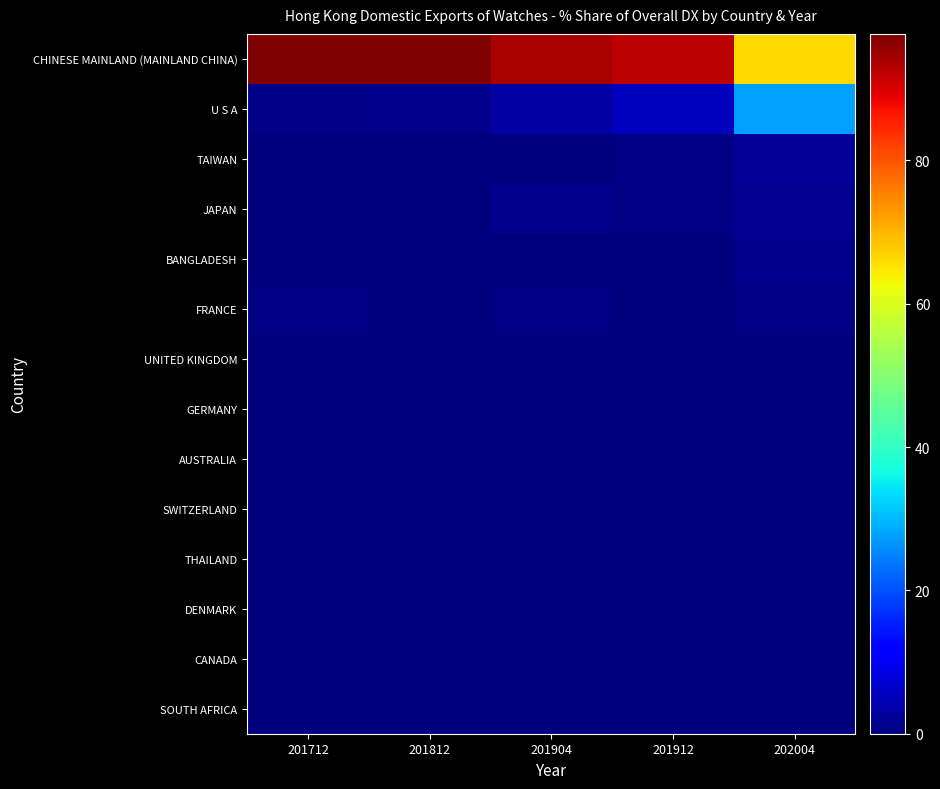

Which series changed the most between 201912 and 202004?

CHINESE MAINLAND (MAINLAND CHINA)